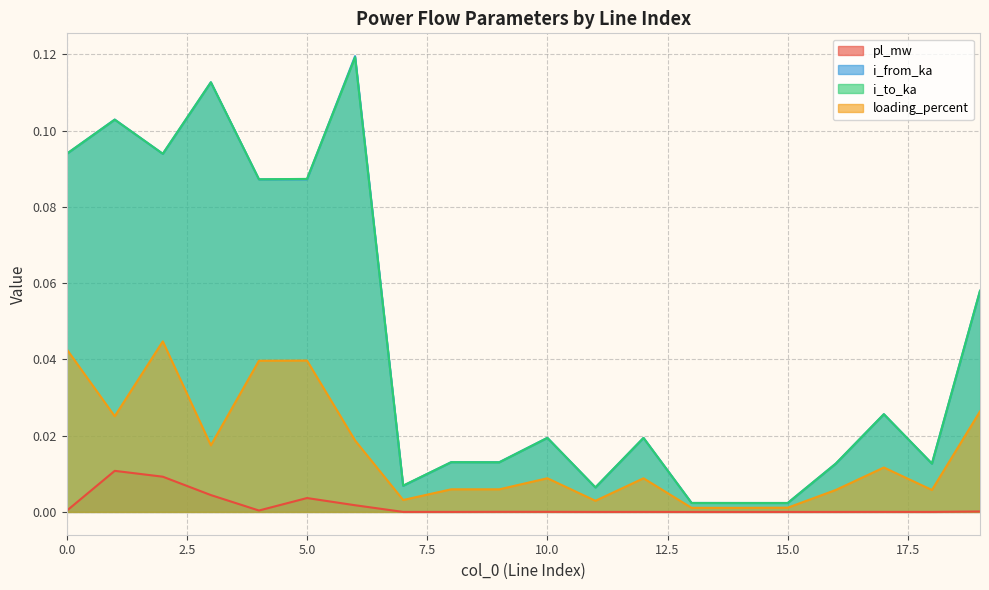

At which category does i_to_ka reach its first local peak?

1